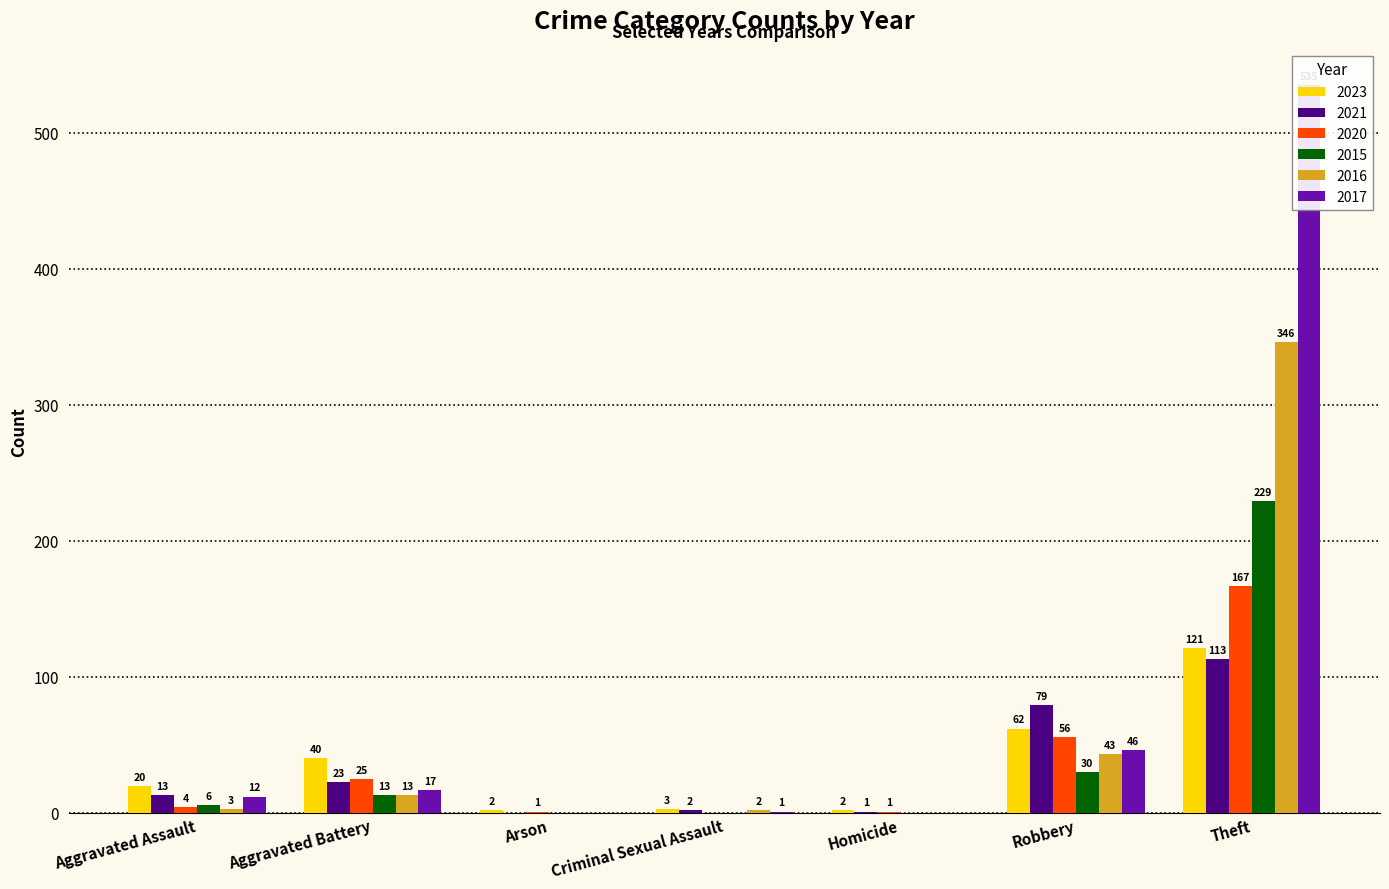

At how many categories does at least one series exceed 120?

1